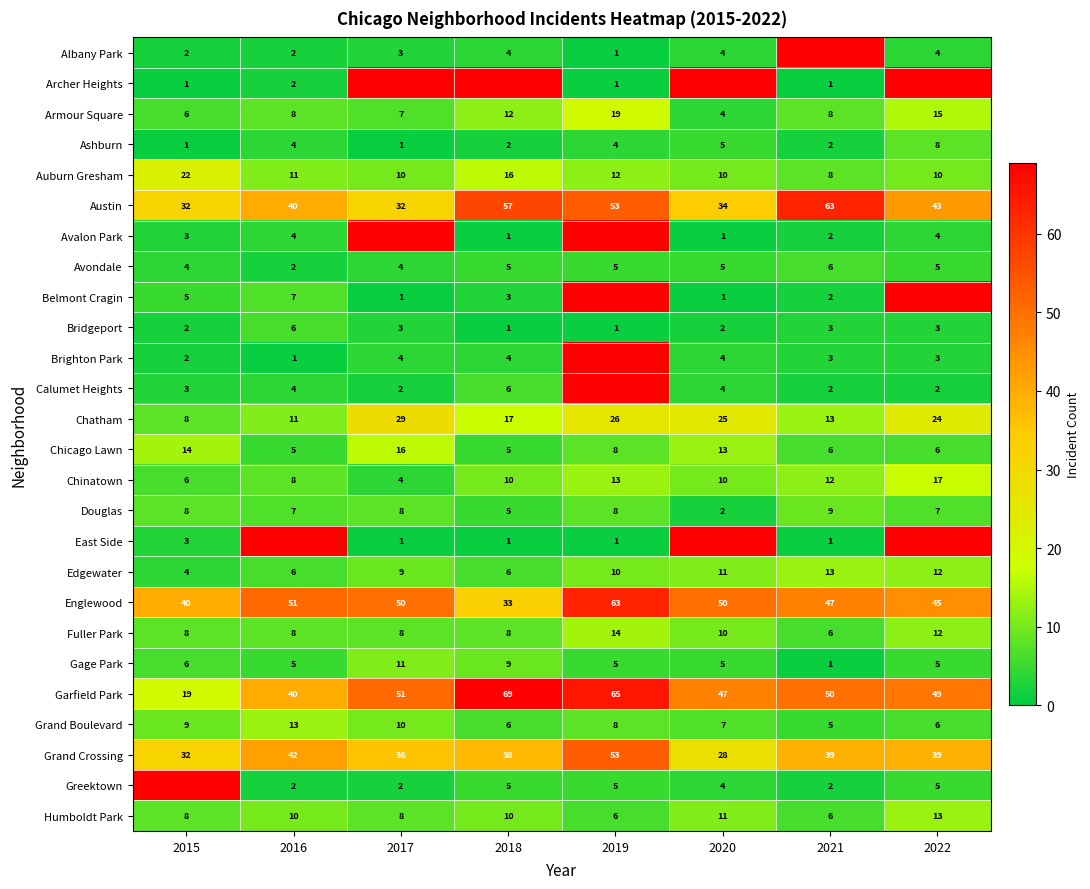

What is the lowest value of the Auburn Gresham series?

8